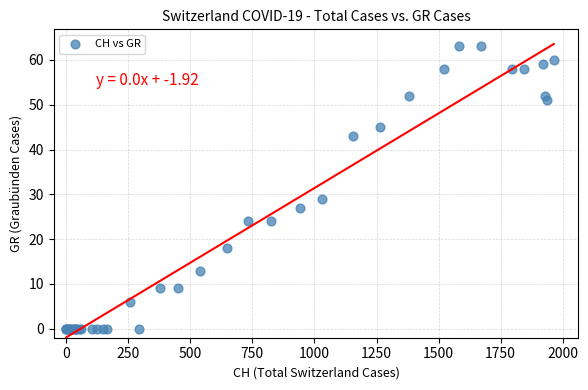

What Y value in the scatter plot is closest to 31?

29